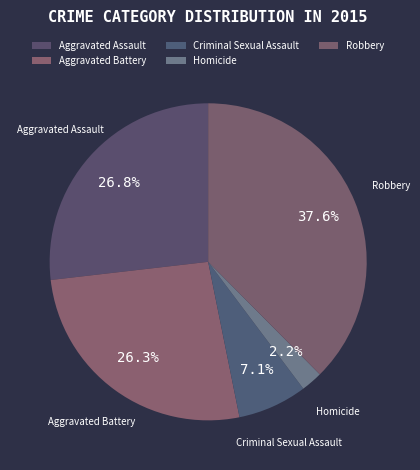

How many segments does this pie chart have?

5